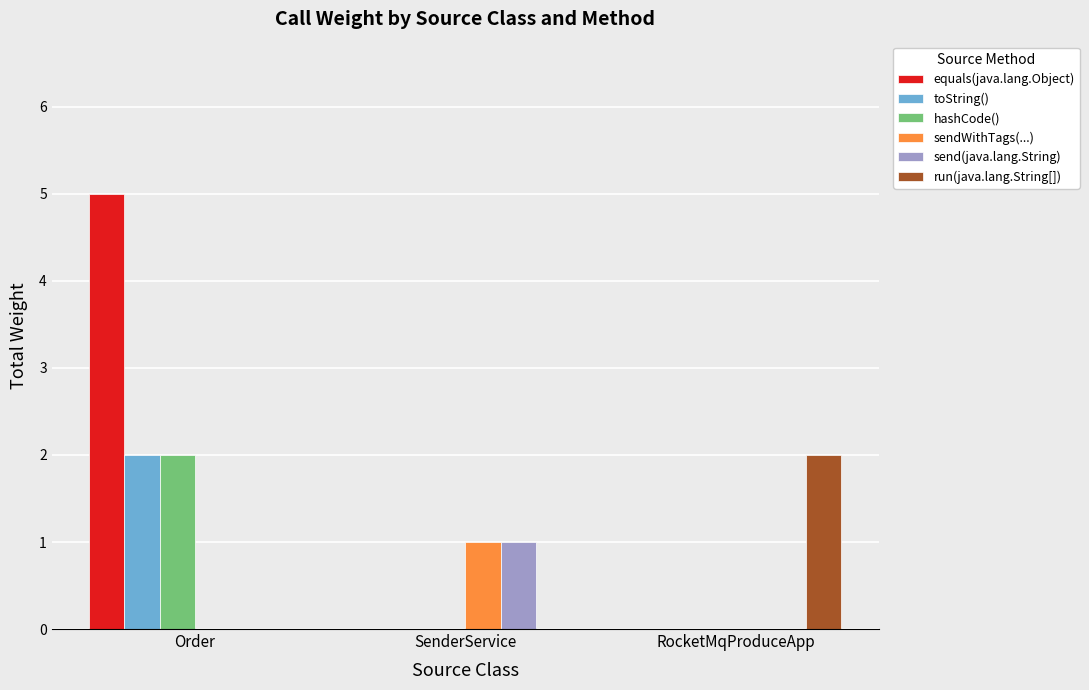

Reading left to right, list all the values displayed in this chart.

equals(java.lang.Object): 5	0	0
toString(): 2	0	0
hashCode(): 2	0	0
sendWithTags(...): 0	1	0
send(java.lang.String): 0	1	0
run(java.lang.String[]): 0	0	2